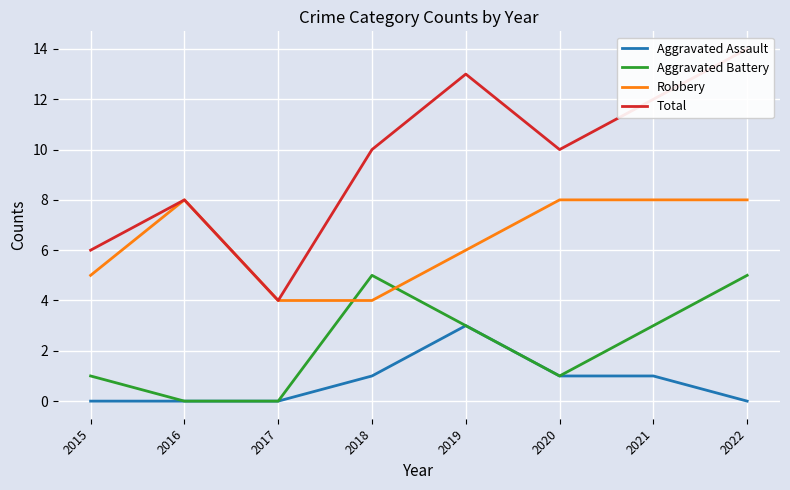

Reading right to left, transcribe all the data shown in this chart.

Aggravated Assault: 0	1	1	3	1	0	0	0
Aggravated Battery: 5	3	1	3	5	0	0	1
Robbery: 8	8	8	6	4	4	8	5
Total: 14	12	10	13	10	4	8	6